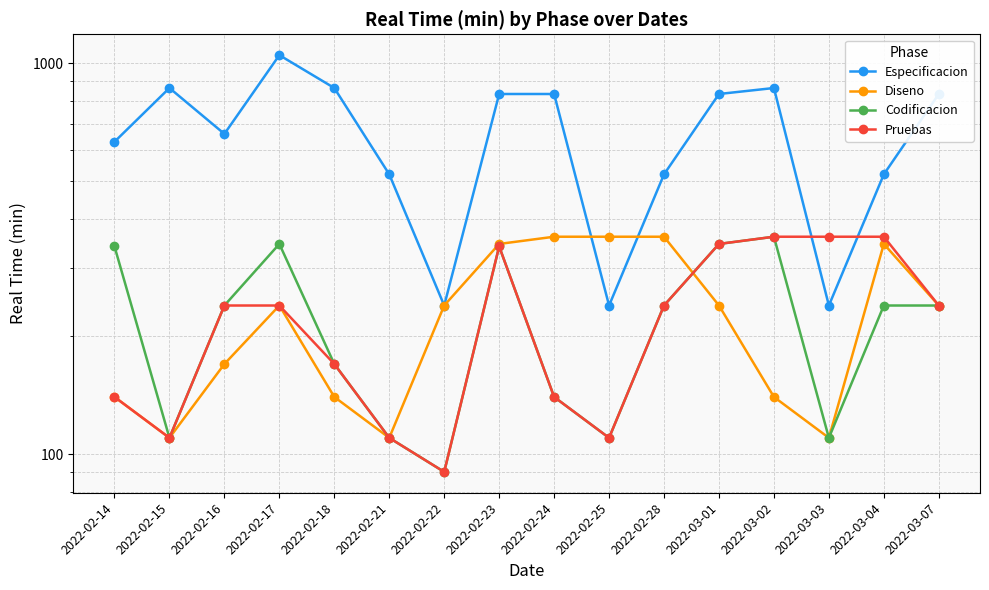

Which series has the largest range (max minus min)?

Especificacion